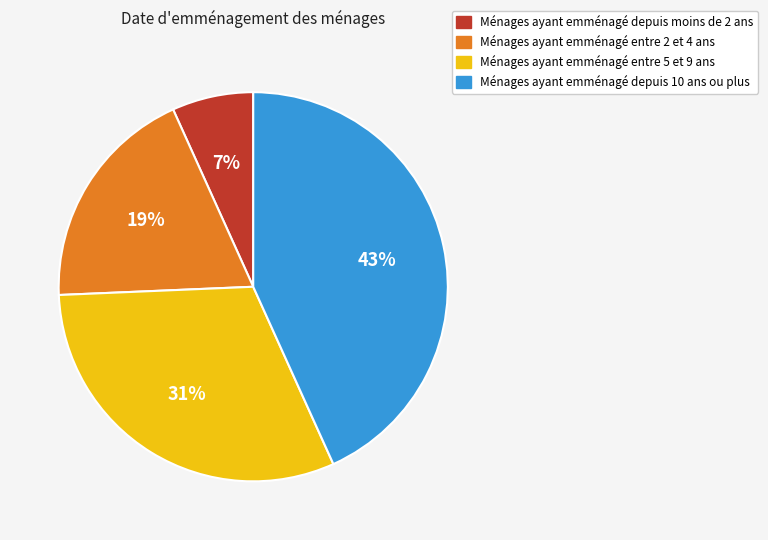

Which has a higher value, Ménages ayant emménagé depuis moins de 2 ans or Ménages ayant emménagé entre 2 et 4 ans?

Ménages ayant emménagé entre 2 et 4 ans